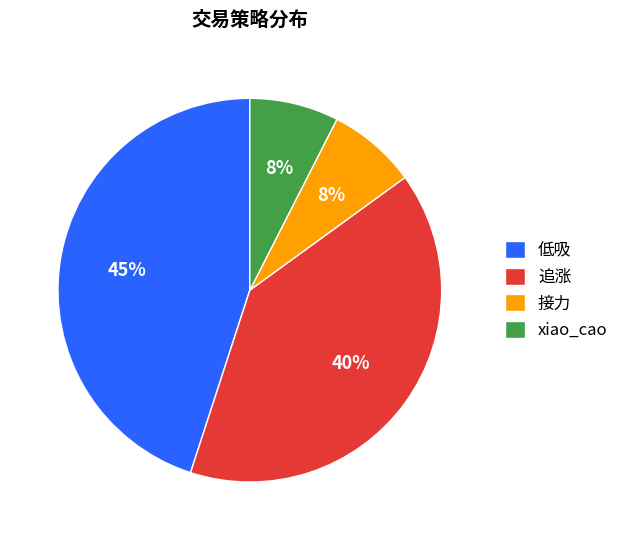

Do 追涨 and 低吸 together represent more than half of the pie?

Yes